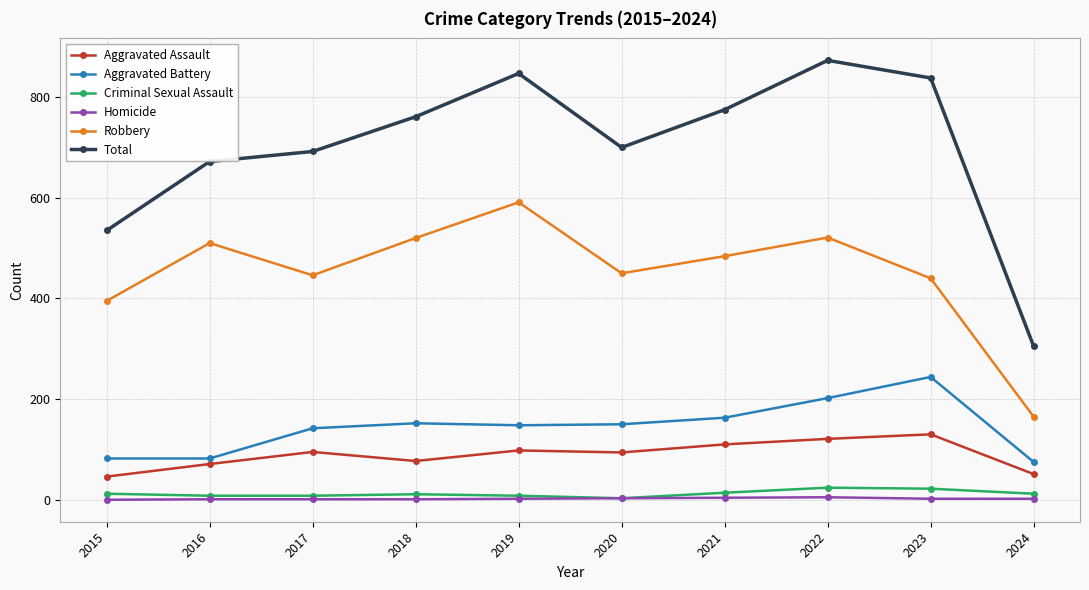

In Total, how many points are lower than both neighbors (excluding endpoints)?

1